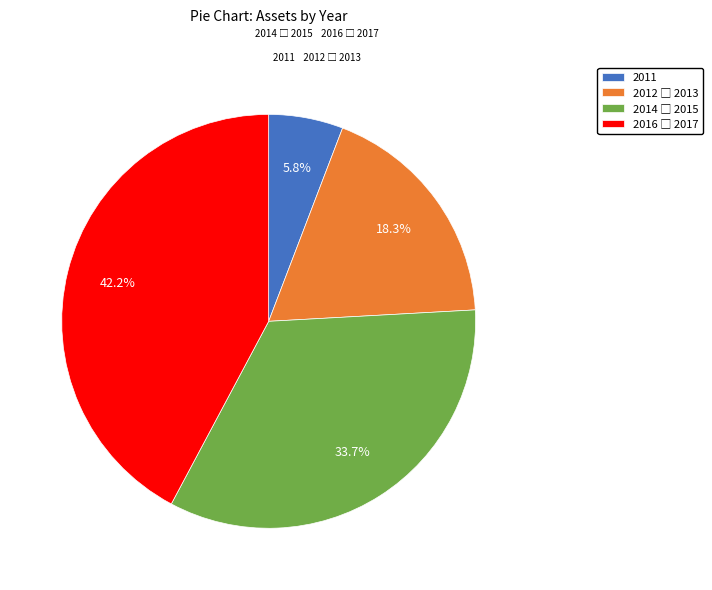

Does any single category account for the majority?

No